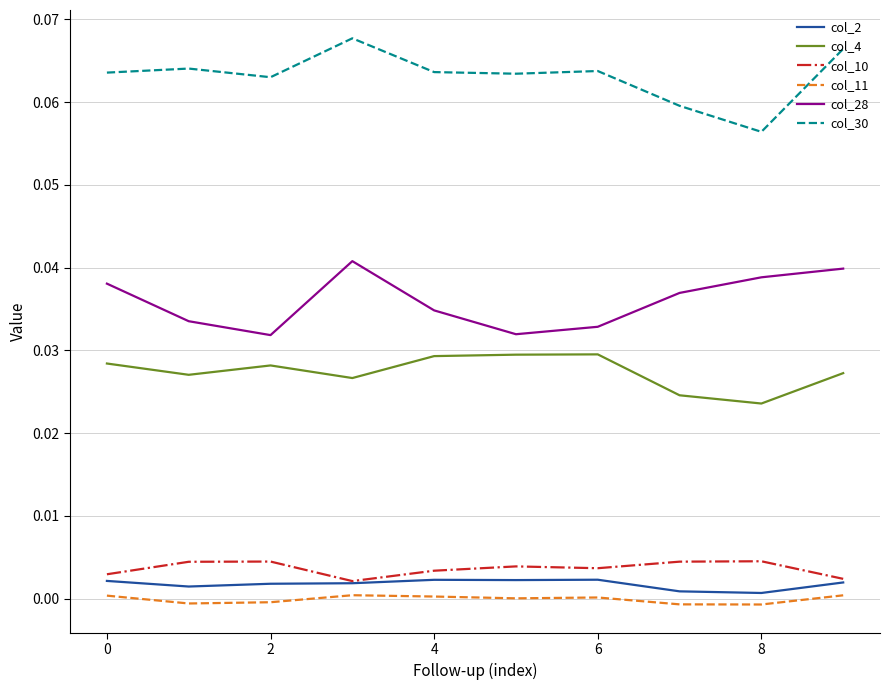

True or false: col_30 and col_11 cross at least once.

False